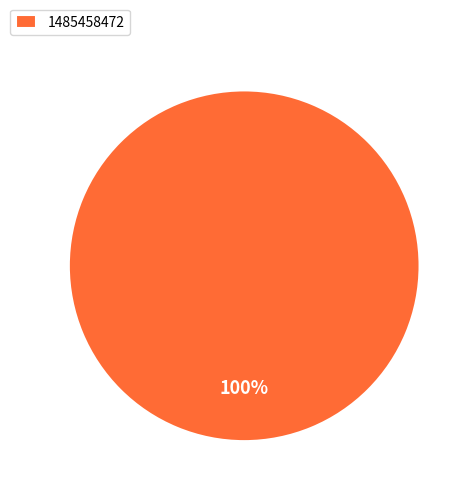

Rank the categories by value from highest to lowest.

1485458472